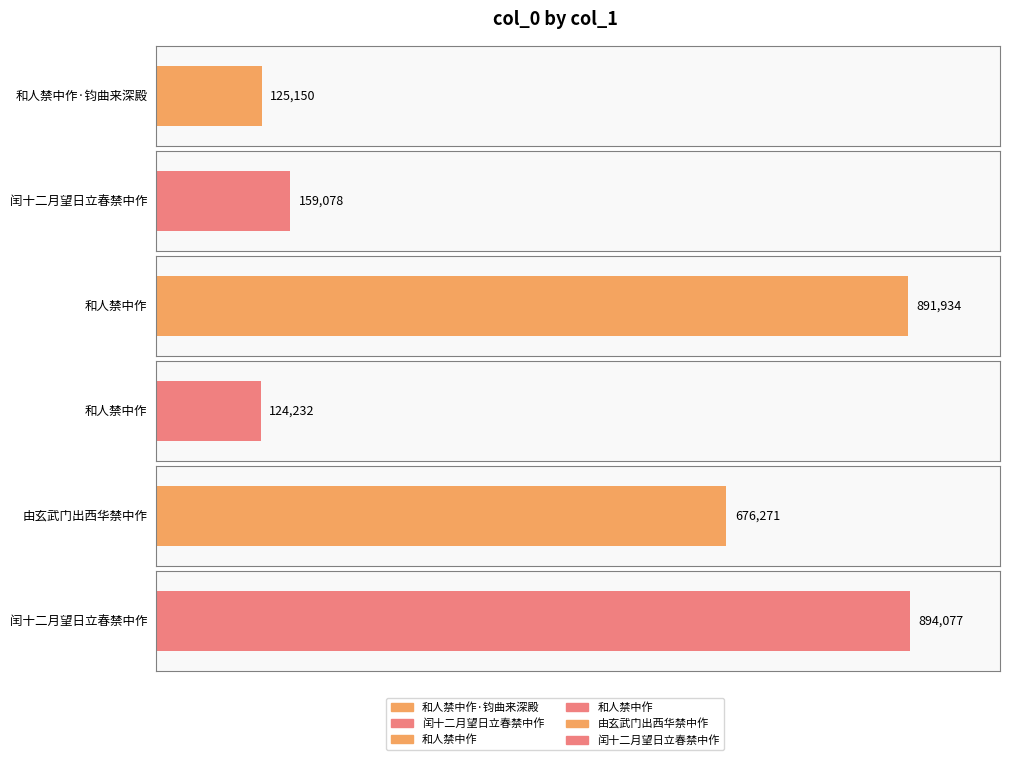

What is the change in value from 和人禁中作 to 和人禁中作?

-767702